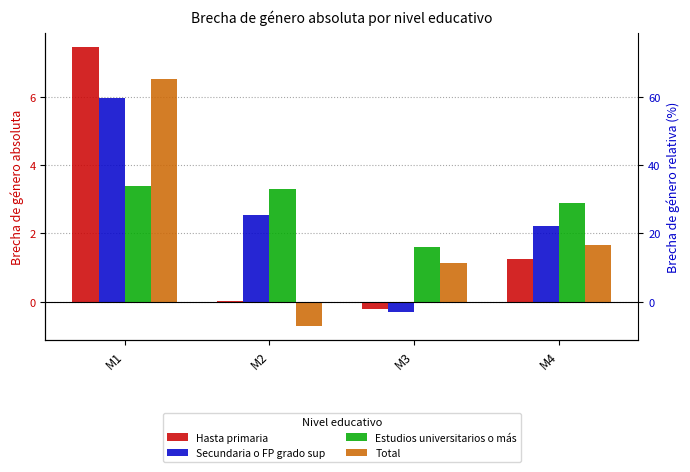

What is the difference between the Estudios universitarios o más values at M3 and M4?

1.3